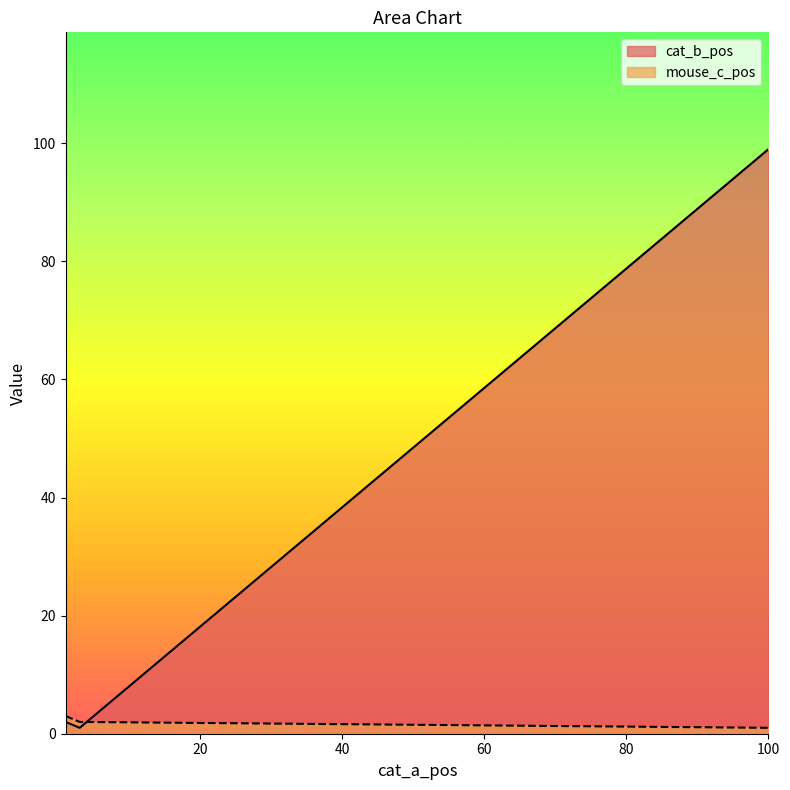

What is the smallest value displayed?

1